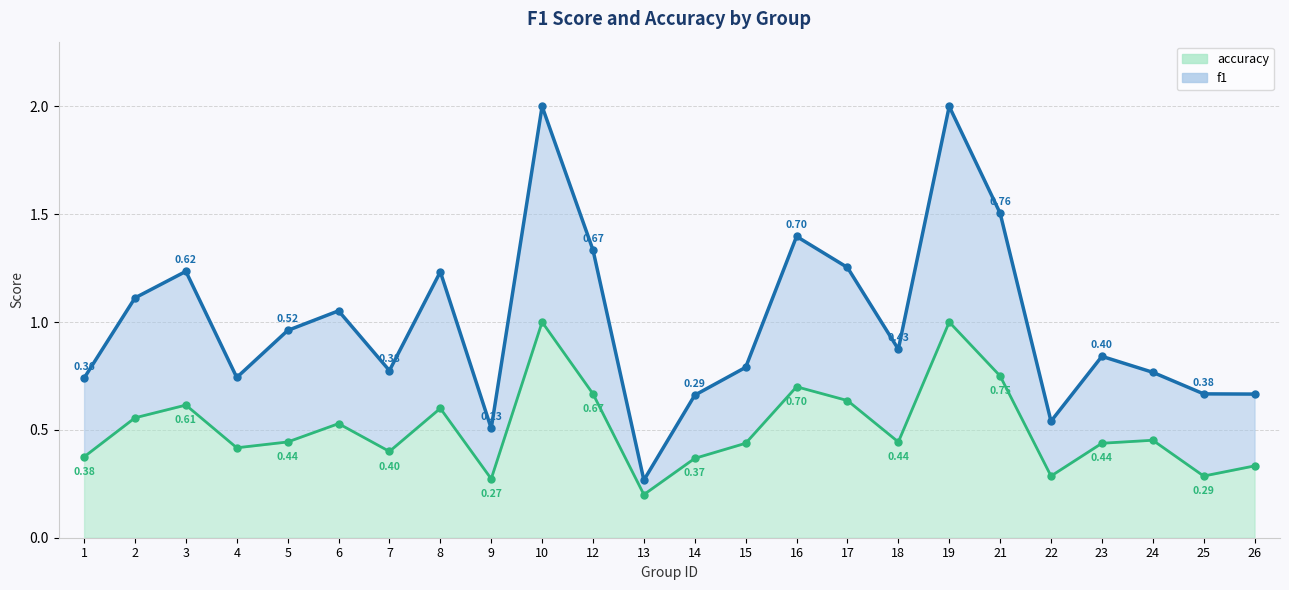

How many interior local peaks does the f1 series have?

7